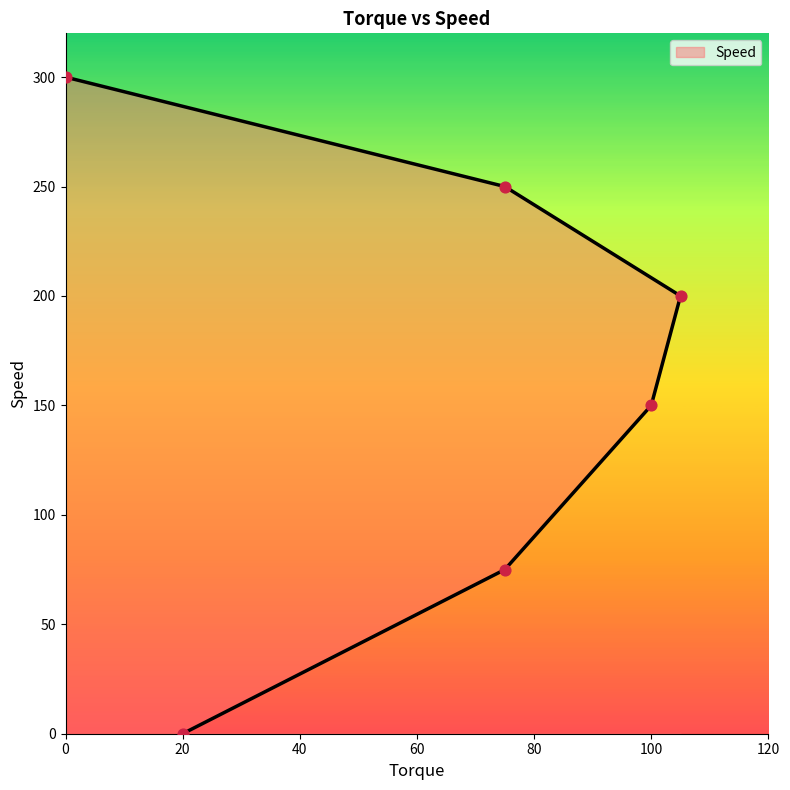

Which has a higher value, 75 or 100?

100